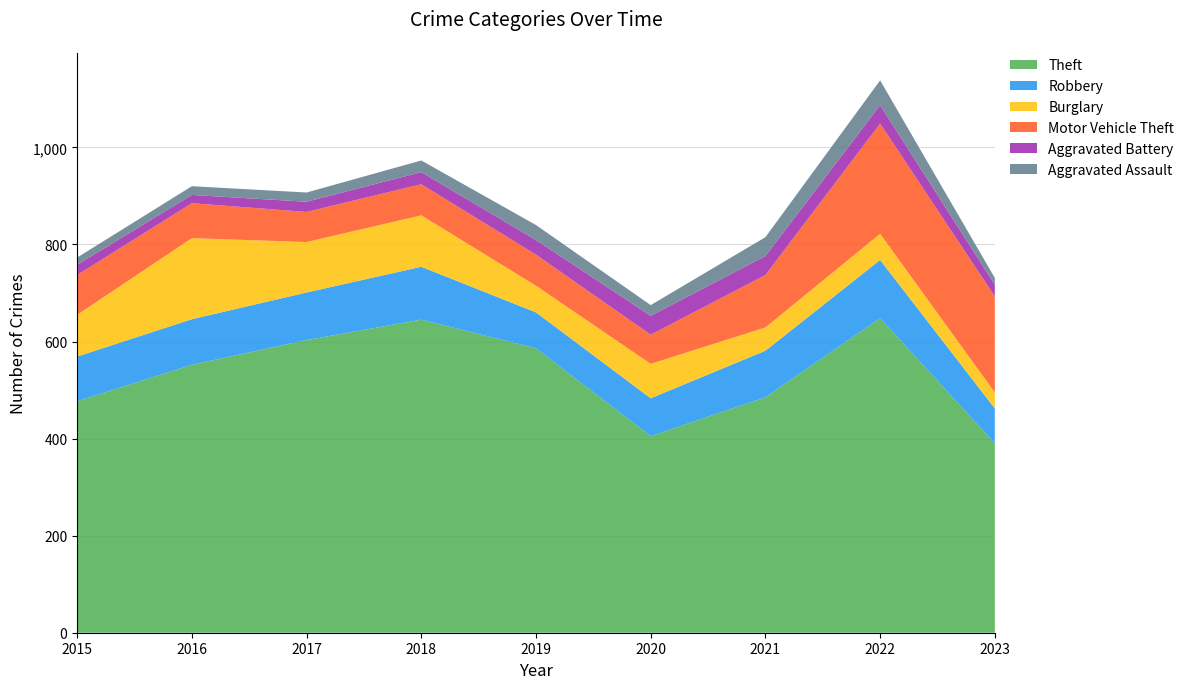

Reading left to right, transcribe all the data shown in this chart.

Theft: 477	552	603	645	586	405	485	648	390
Robbery: 92	94	98	109	74	78	96	120	72
Burglary: 86	167	104	106	55	71	48	54	33
Motor Vehicle Theft: 82	72	62	64	64	60	108	227	198
Aggravated Battery: 21	17	21	25	30	39	39	38	24
Aggravated Assault: 15	18	19	24	31	22	39	51	14